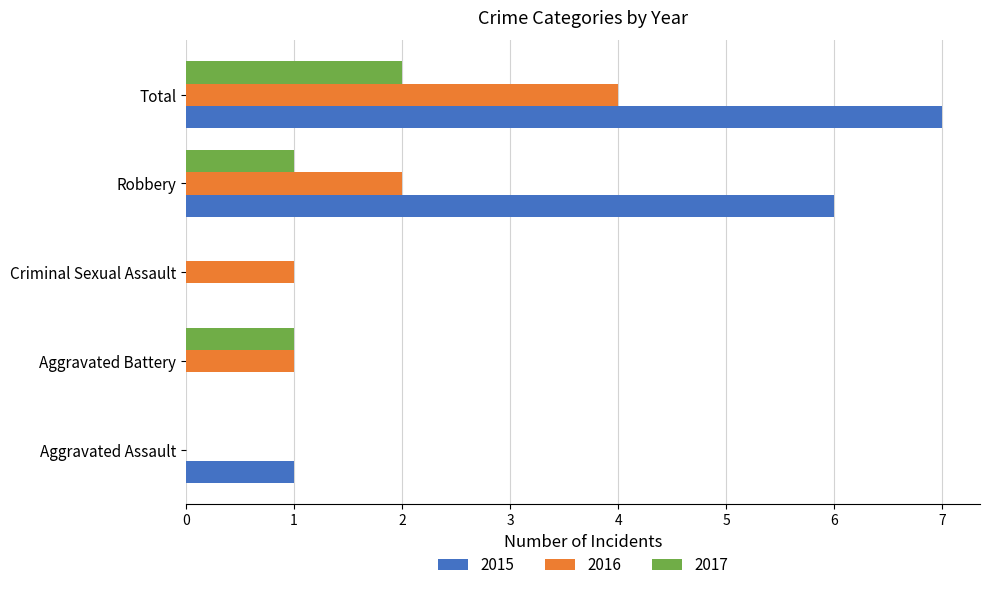

What is the maximum value for 2016?

4